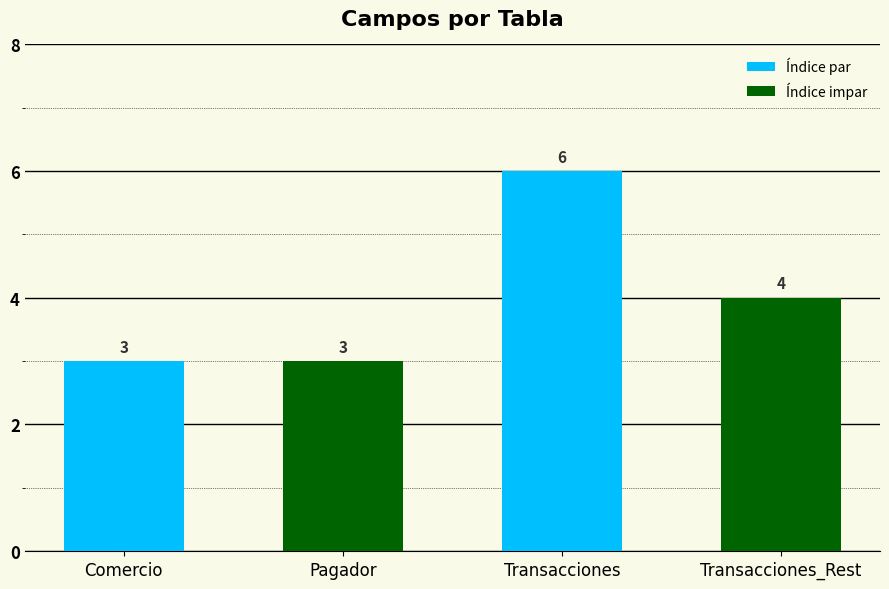

The value at Transacciones is 6. True or false?

True